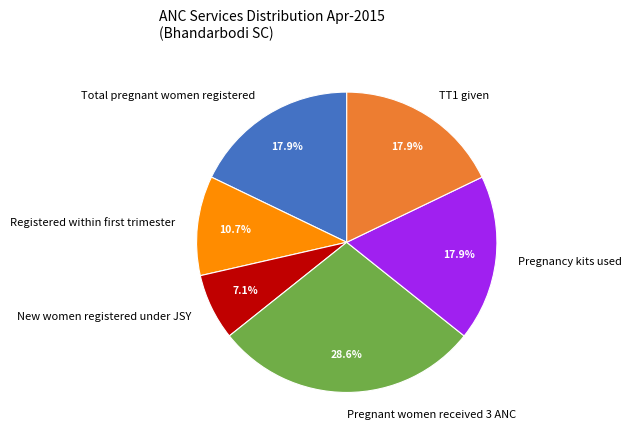

Count the number of slices in the pie.

6